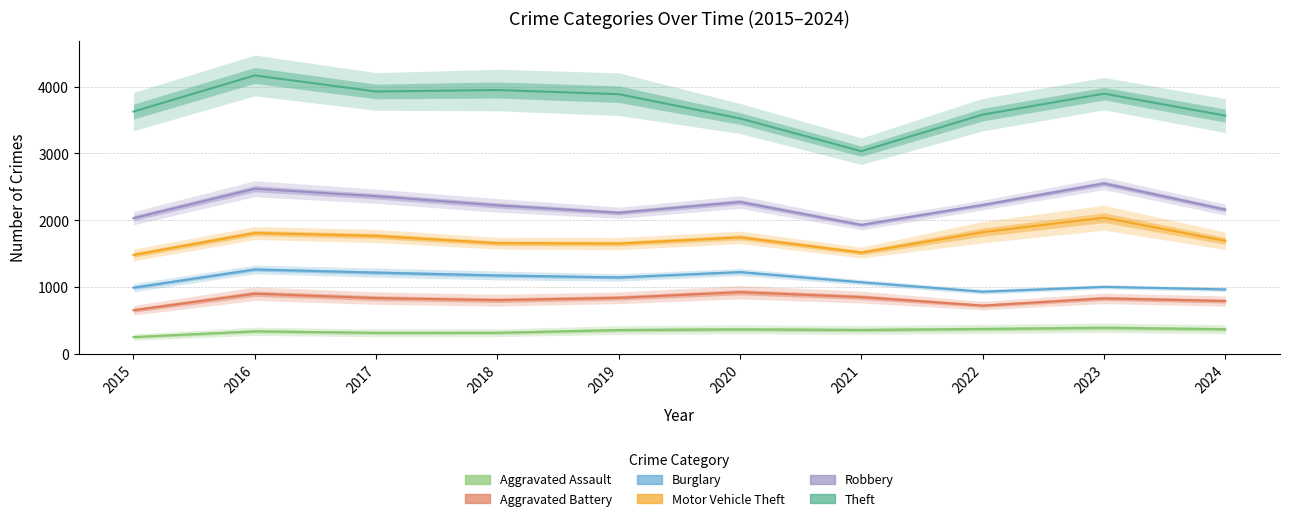

What is the difference between the maximum and minimum values in the Theft series?

1132